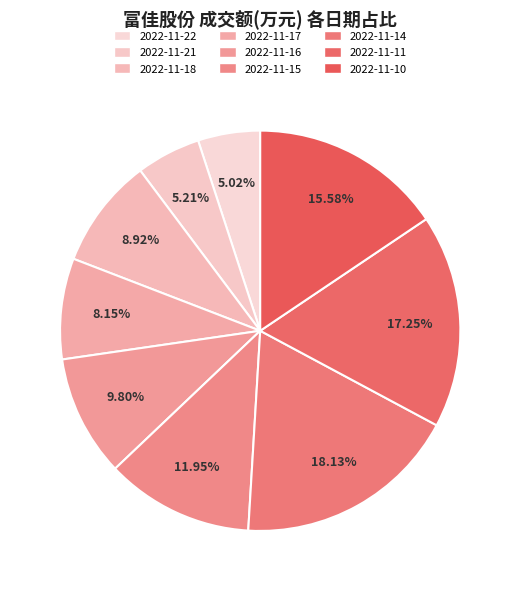

To the nearest percent, what percentage of the pie is 2022-11-22?

5%